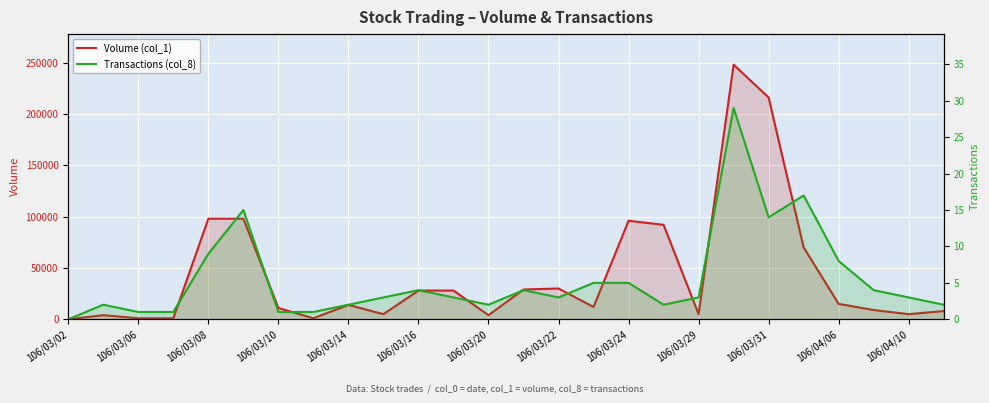

In Volume (col_1), how many points are higher than both neighbors (excluding endpoints)?

5